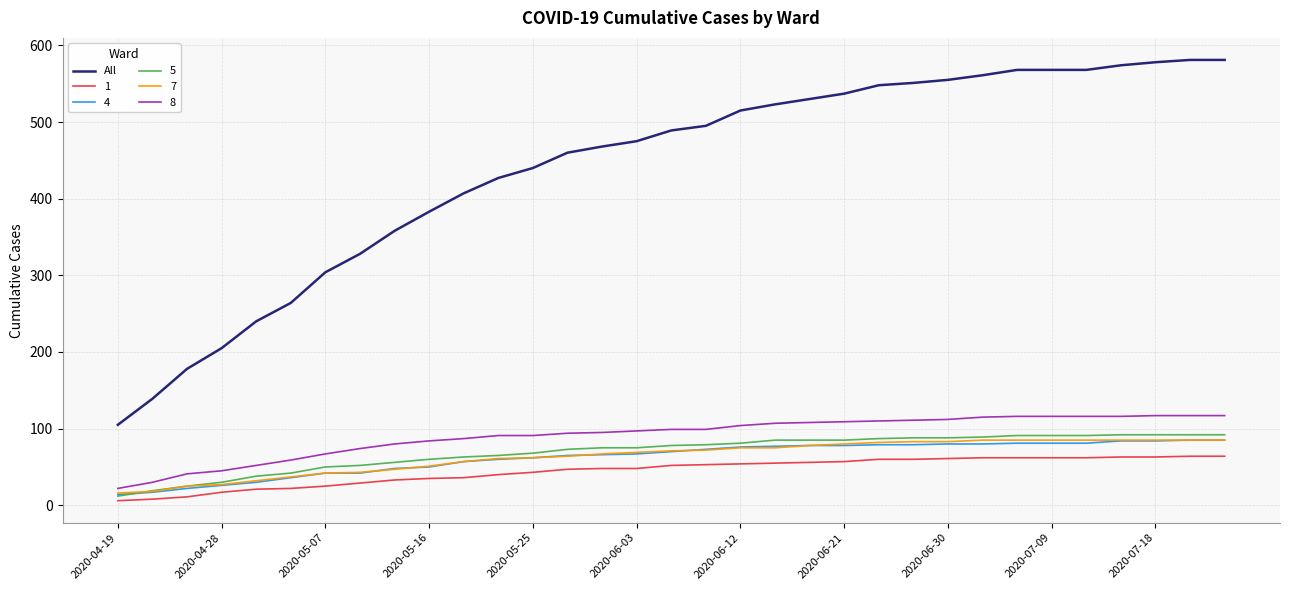

What is the greatest value displayed?

581